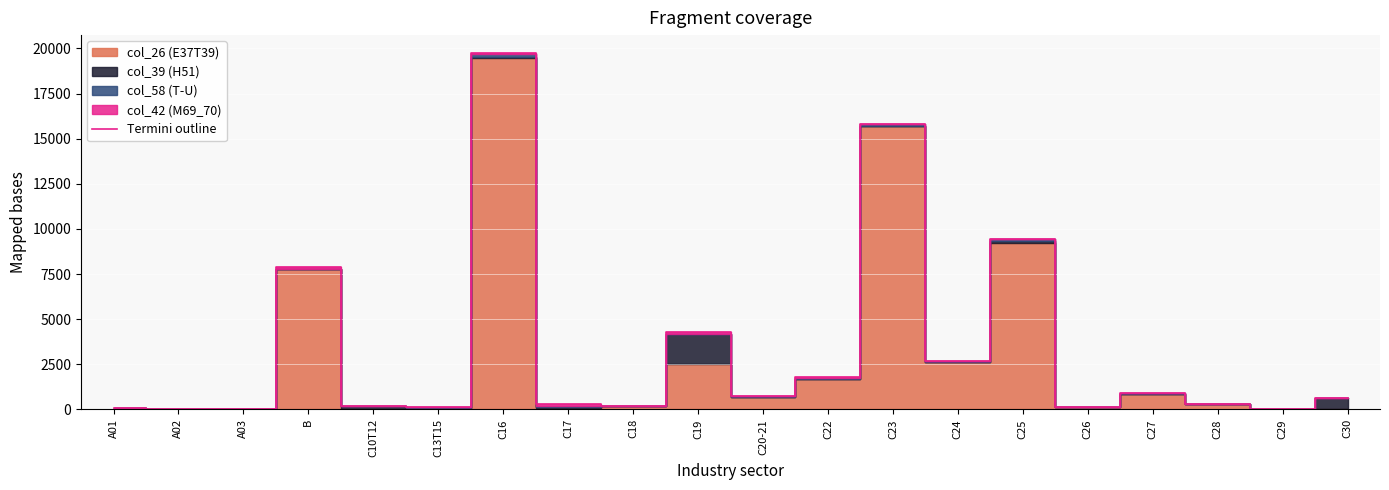

What is the difference between the maximum and minimum values?

19747